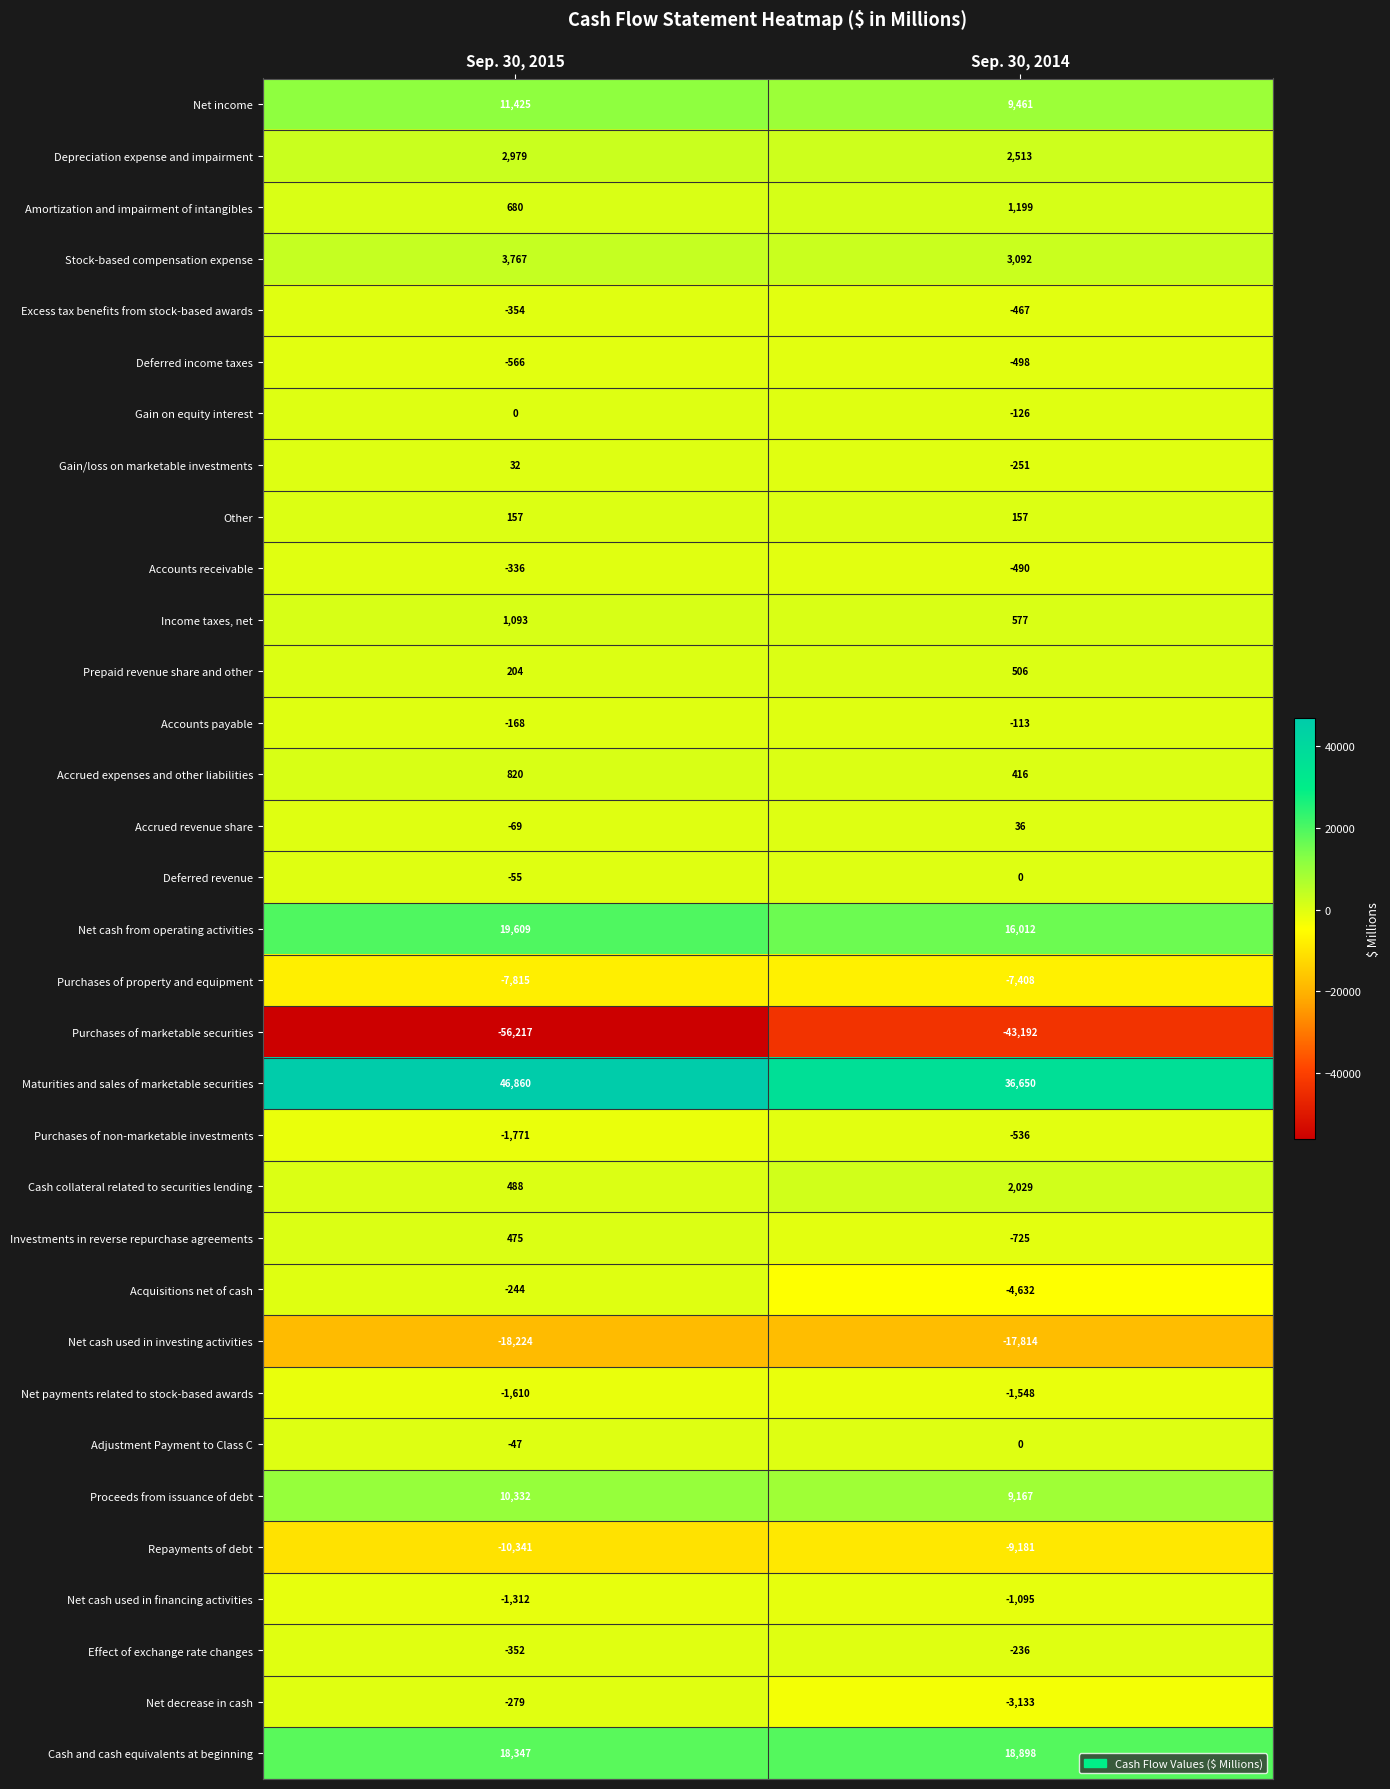

What is the average value of the Purchases of marketable securities series?

-49704